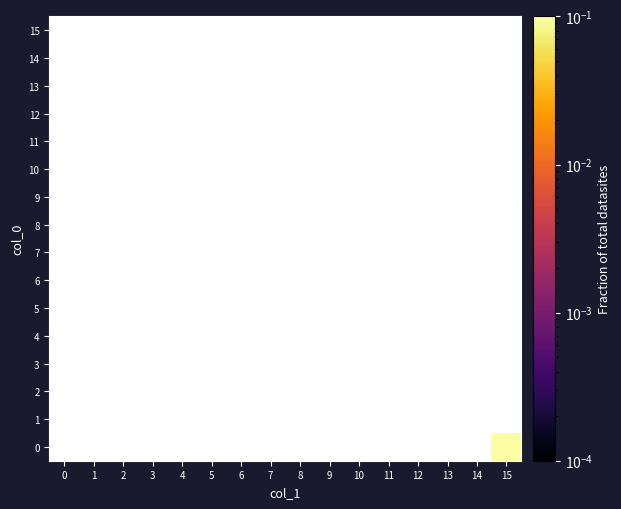

Rank the series at 13 from highest to lowest value.

0, 1, 2, 3, 4, 5, 6, 7, 8, 9, 10, 11, 12, 13, 14, 15